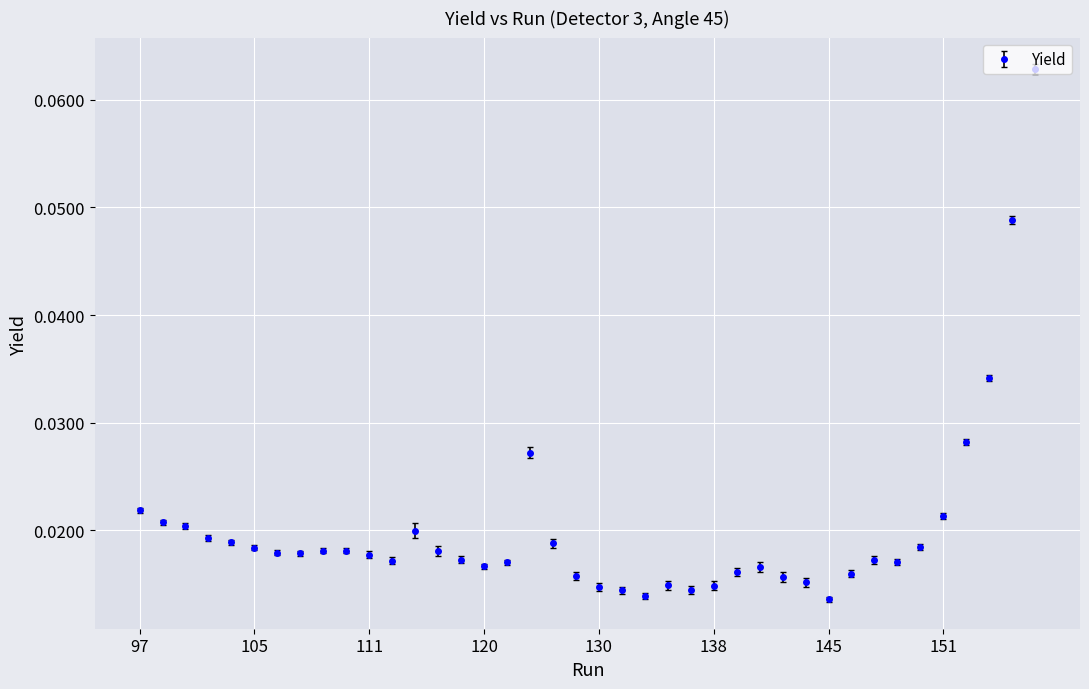

What is the sum of all values?

0.8